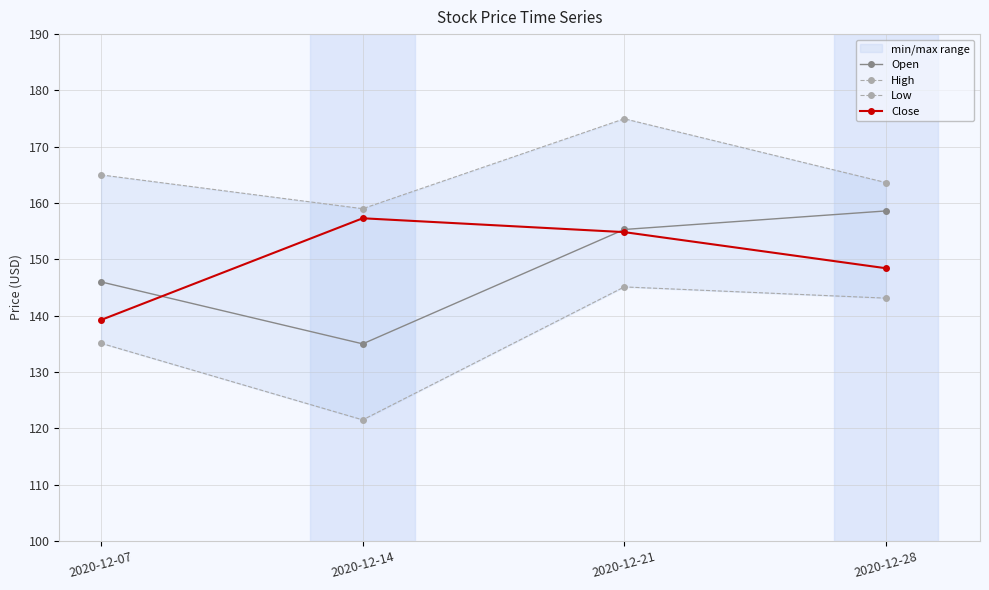

Is the value of Close at 2020-12-28 greater than the value of Low at 2020-12-21?

Yes